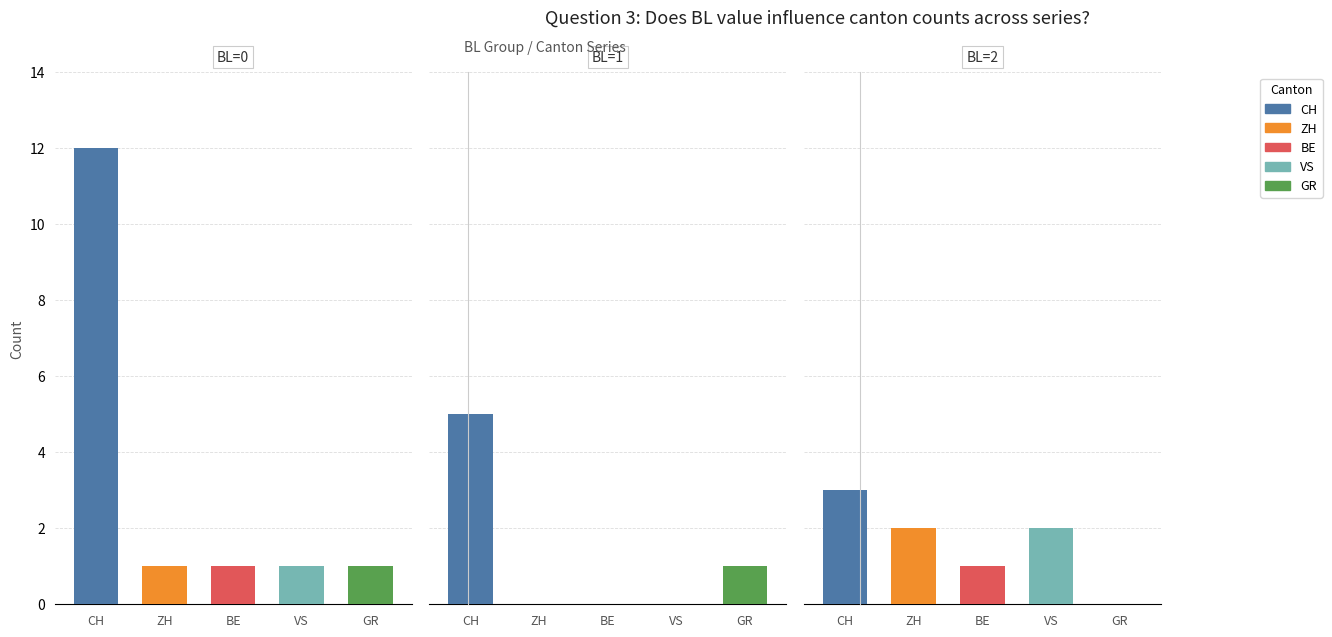

Rank the series at 0 from lowest to highest value.

BE, VS, GR, ZH, CH